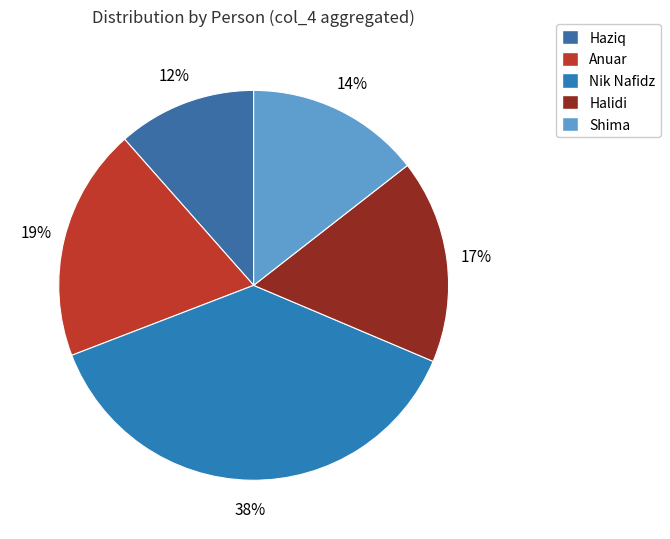

What percentage is the Nik Nafidz slice, to the nearest percent?

38%